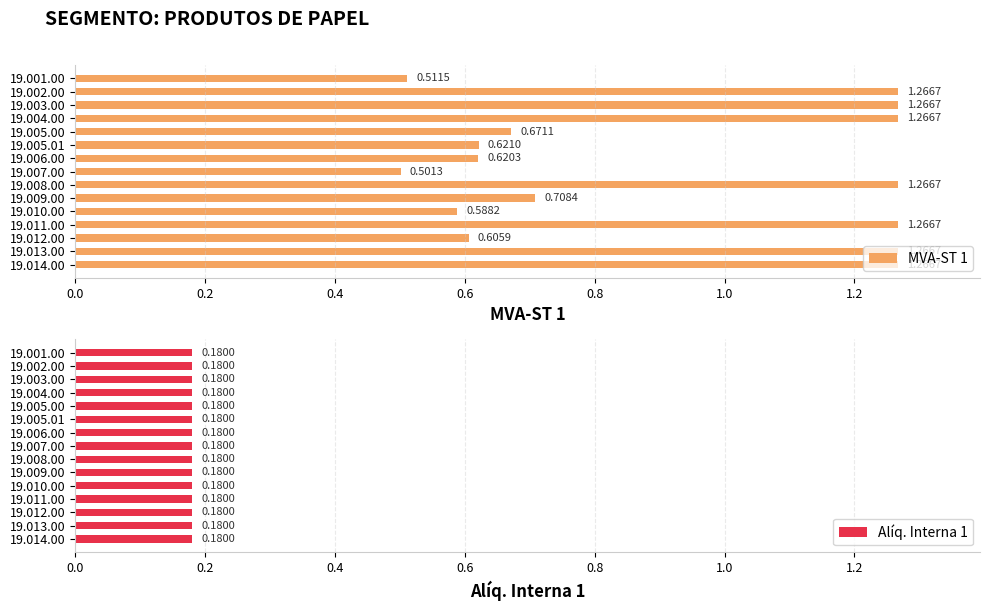

The value of MVA-ST 1 at 19.014.00 is 1.3. True or false?

True